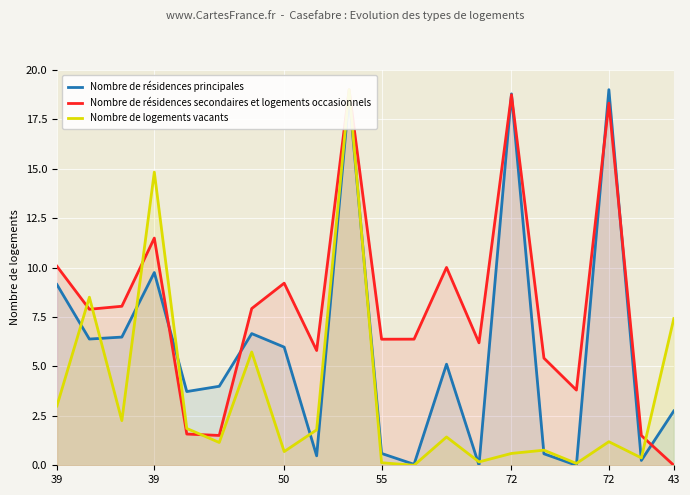

What is the label of the 8th point from the right?

12